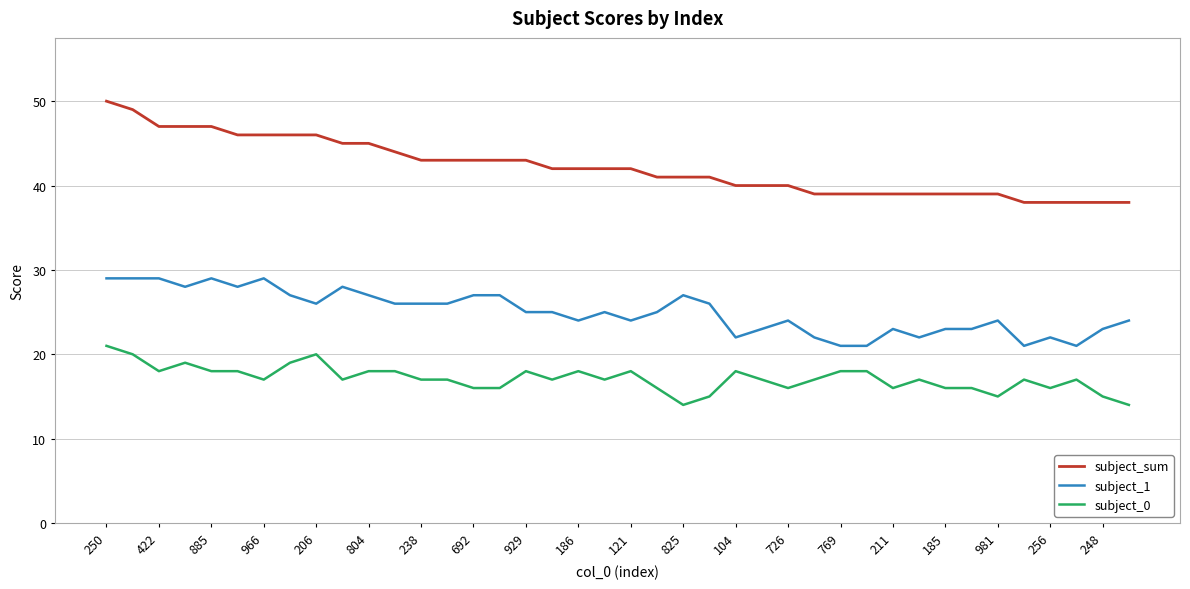

What is the sum of all subject_sum values?

1686